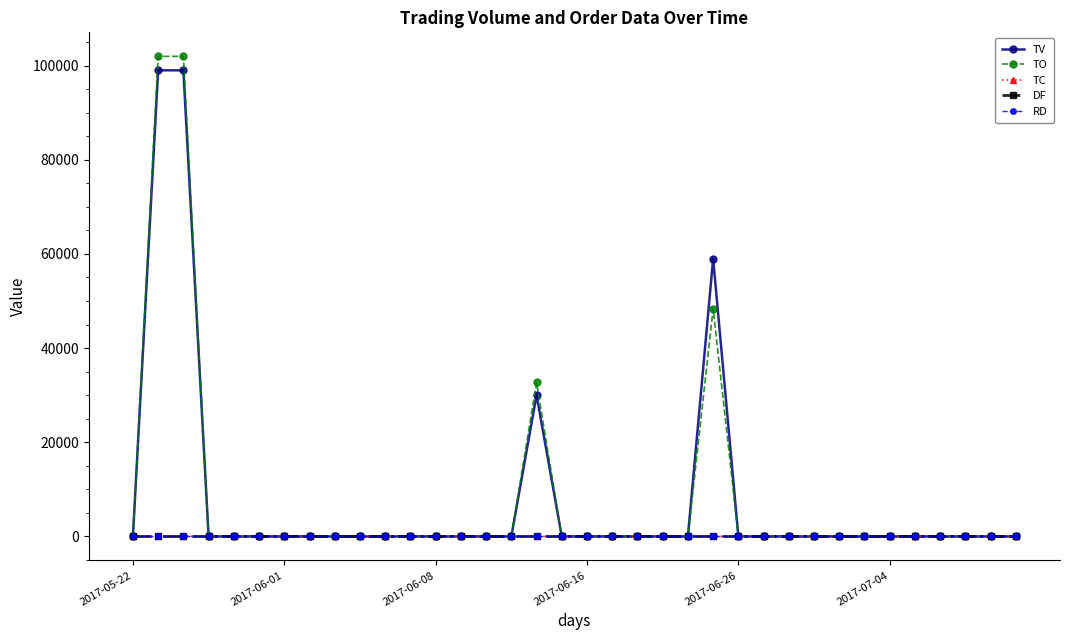

What is the highest value of the TV series?

99000